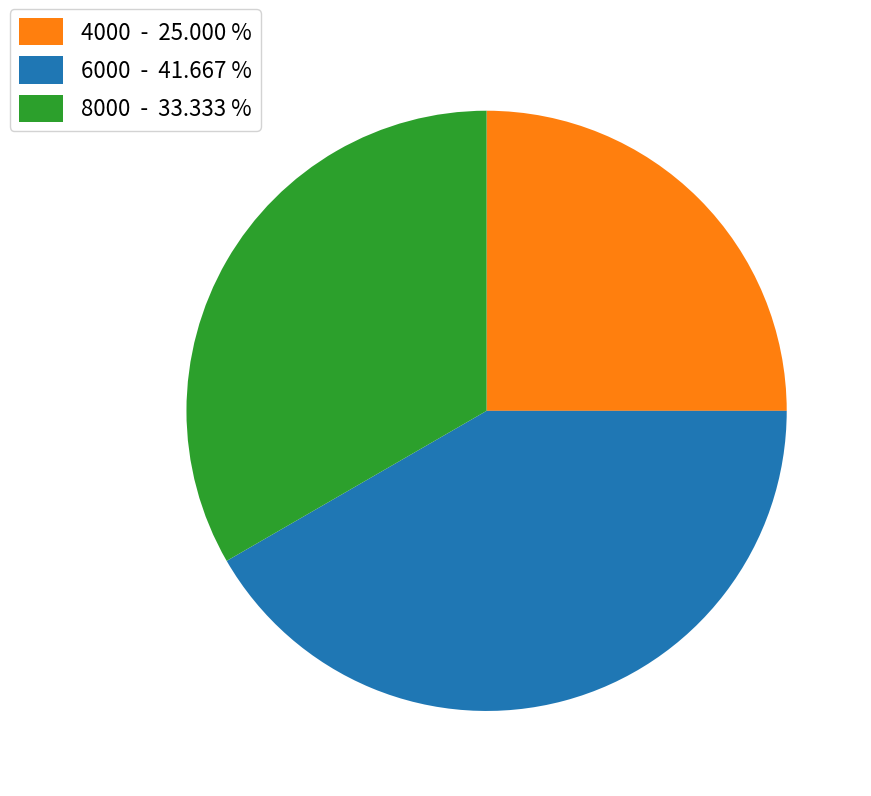

Rank the categories by value from highest to lowest.

6000, 8000, 4000